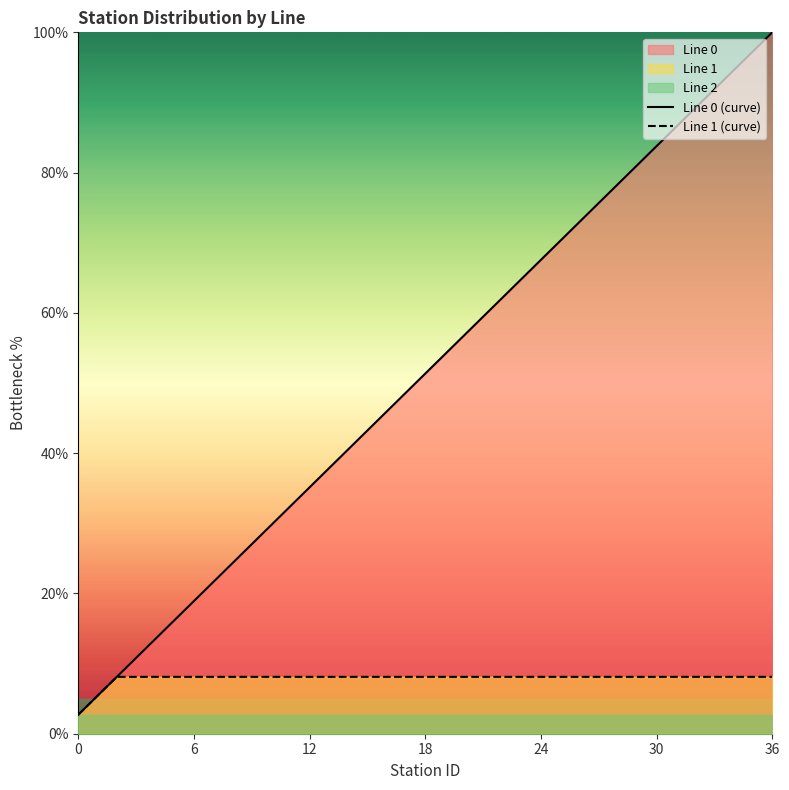

What is the value of the Line 1 (curve) point at the 36th from the left?

8.1